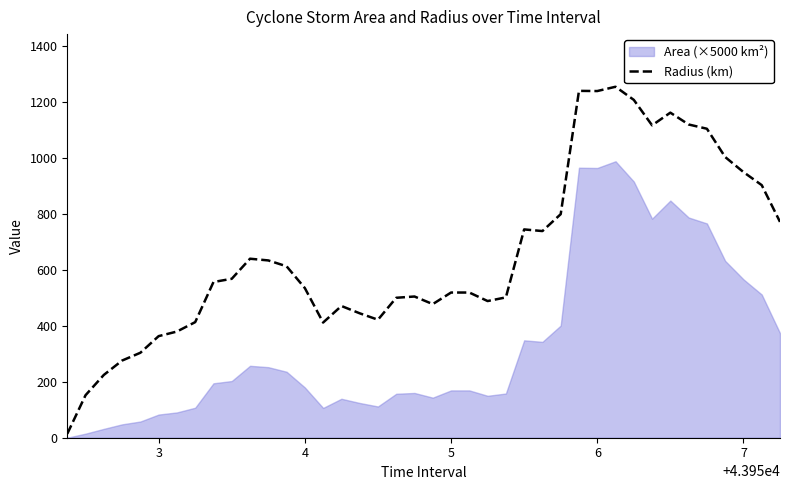

What is the highest value of the Radius (km) series?

1253.7